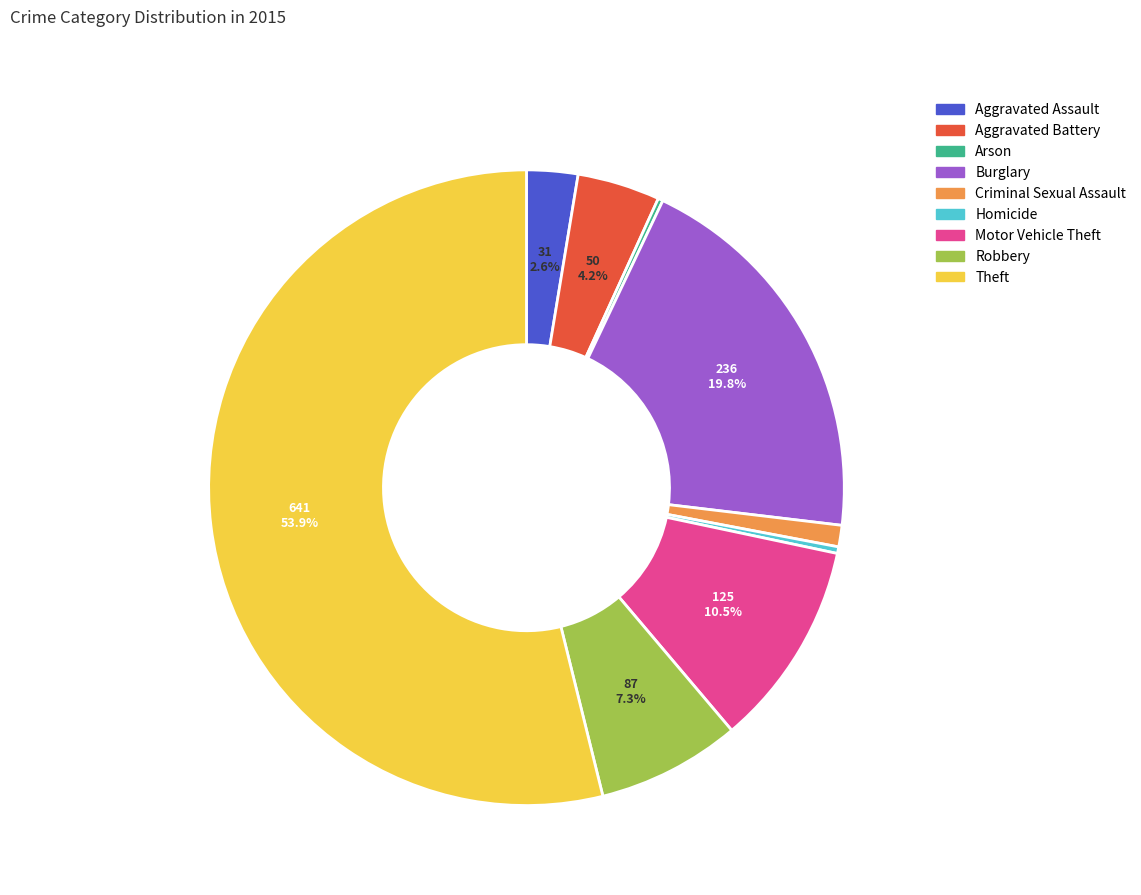

True or false: Theft accounts for 67% of the total.

False